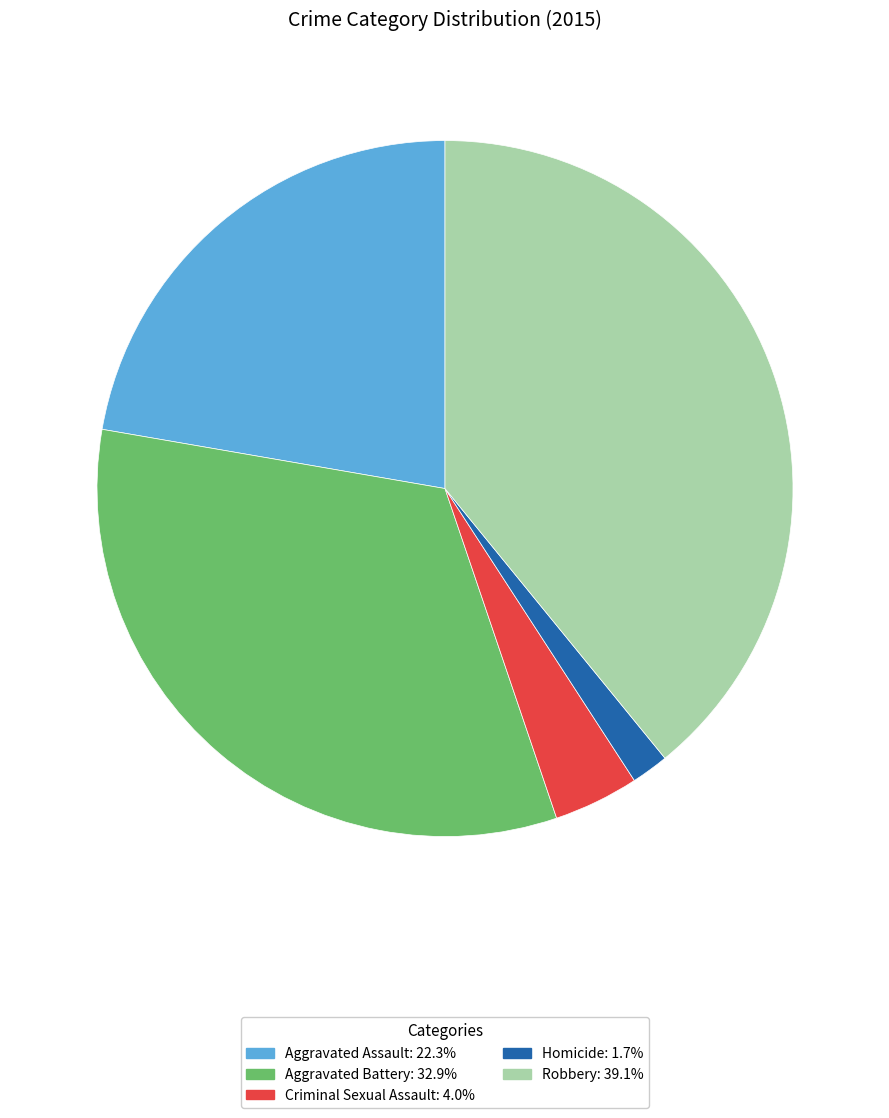

Is it true that Robbery is 47% of the pie?

False